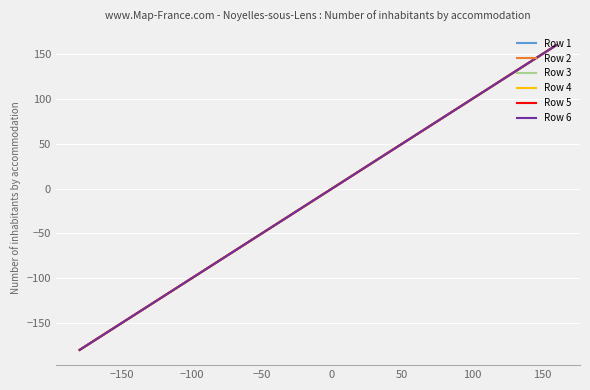

Does the chart have visible grid lines?

Yes